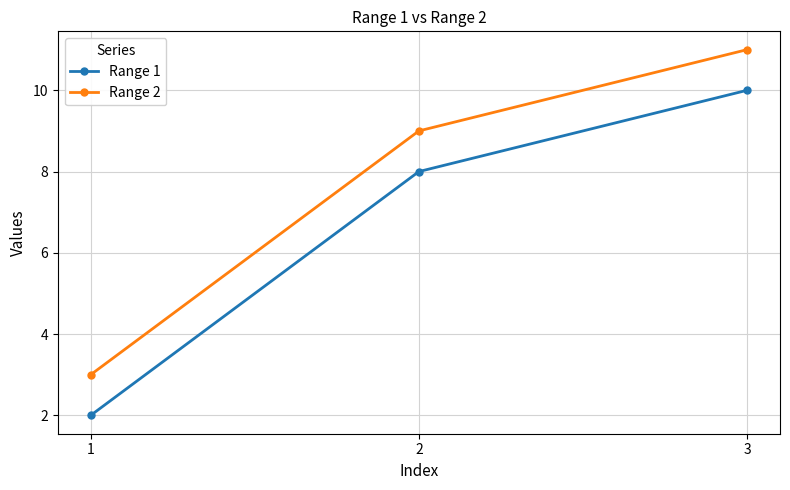

Is the value of Range 1 at 2 greater than the value of Range 2 at 3?

No